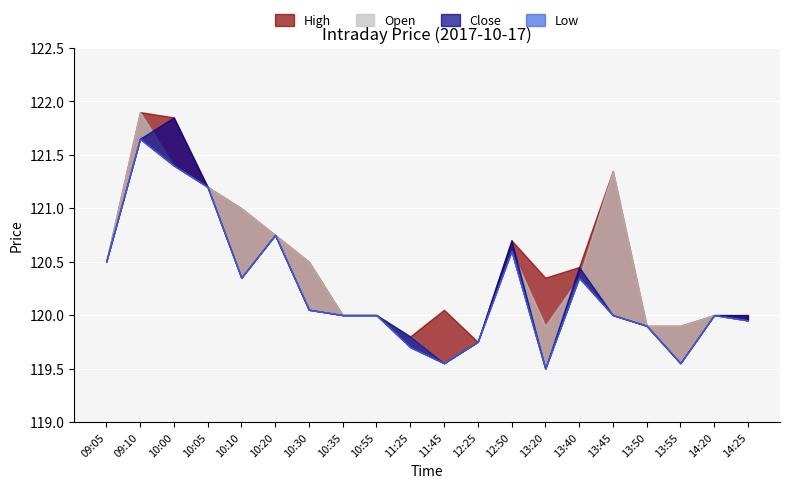

Count the number of categories in the chart.

20